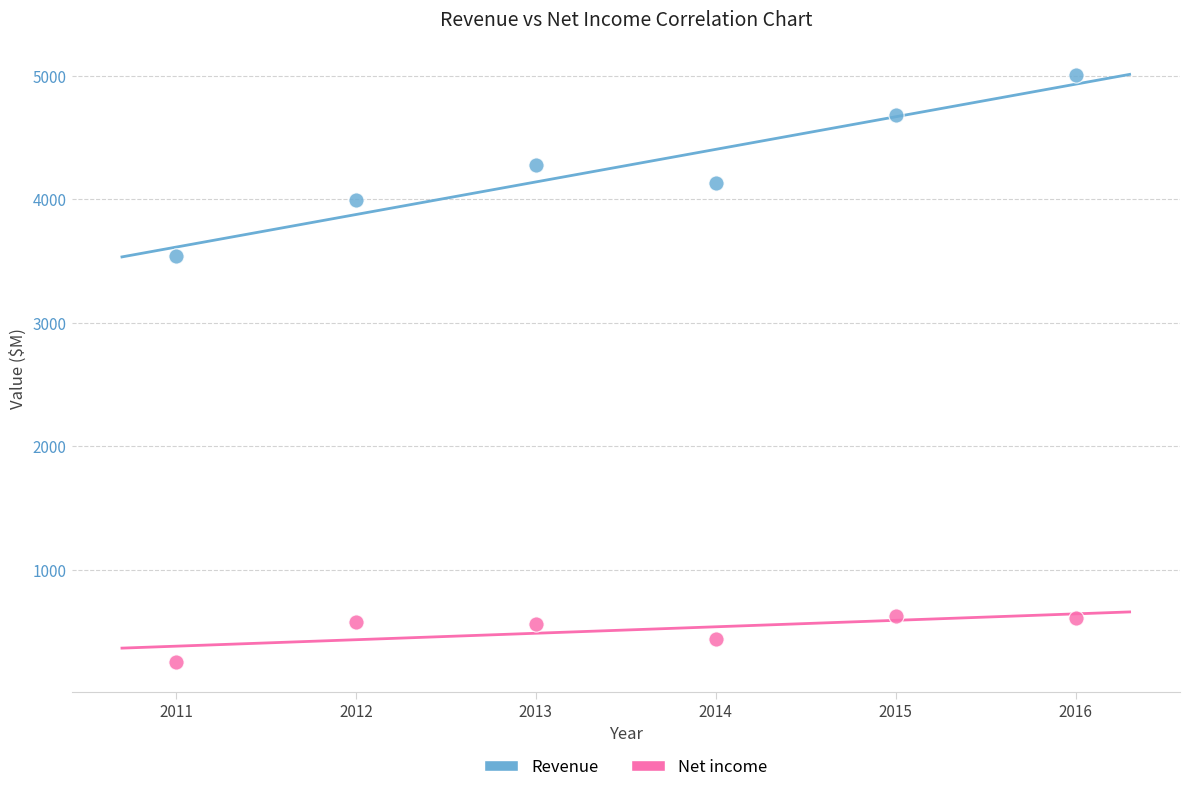

What are all the series names shown in the legend?

Revenue, Net income